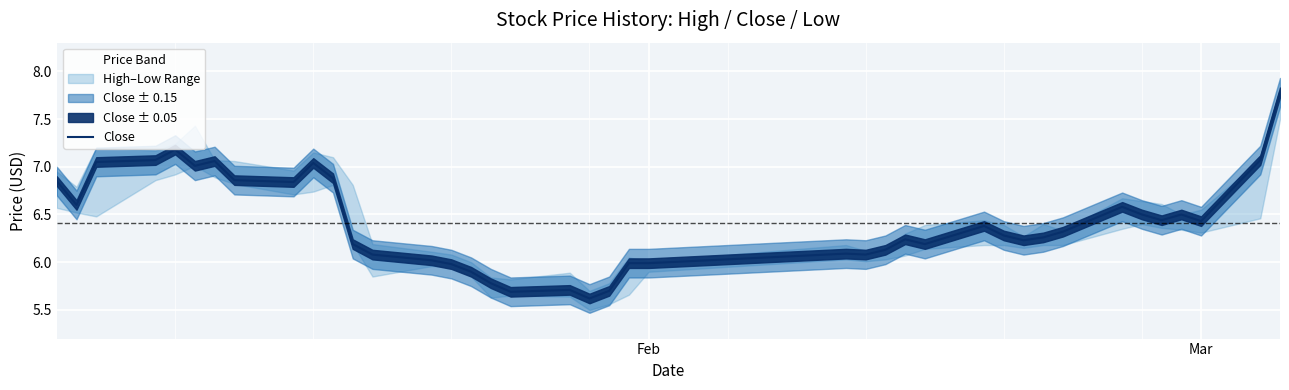

What is the lowest value of the Close series?

5.6